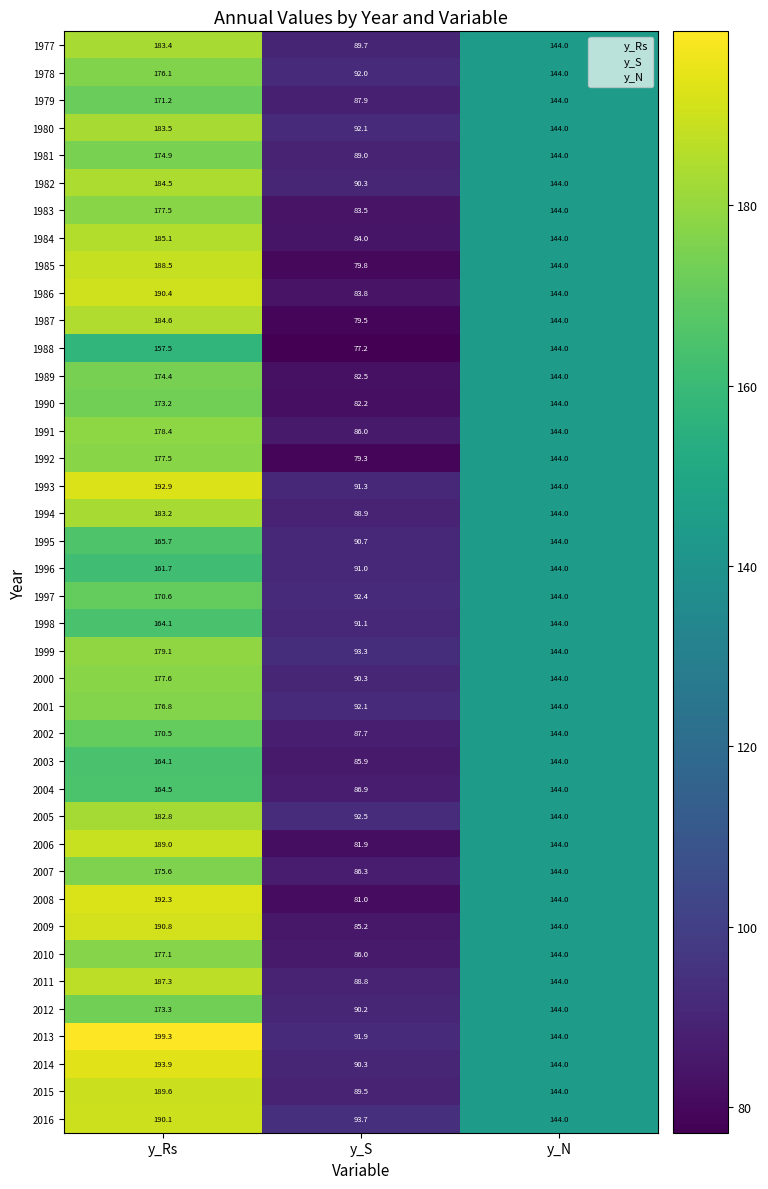

What is the difference between the 1997 values at y_N and y_Rs?

26.6